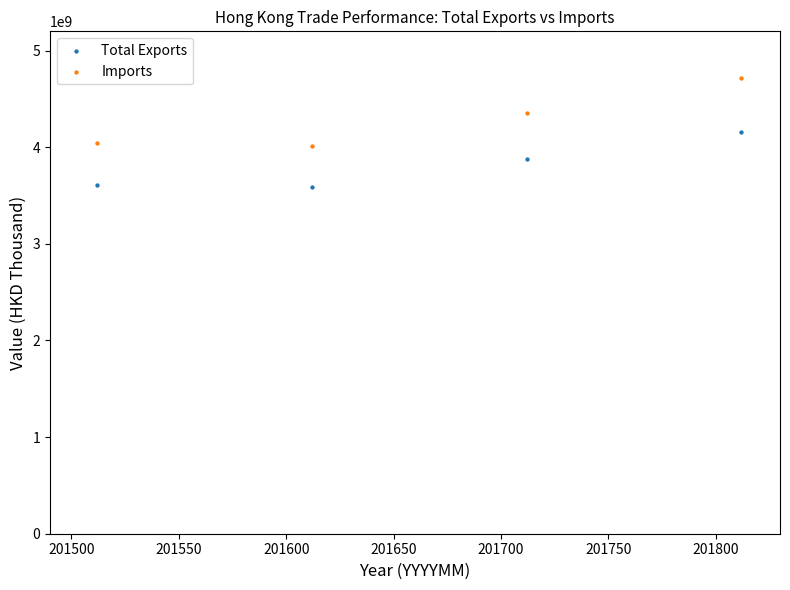

Across all data points, what is the range of X values (max minus min)?

300.0